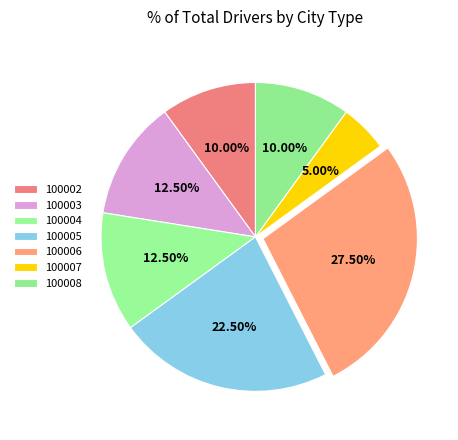

What is the smallest slice in the pie chart?

100007